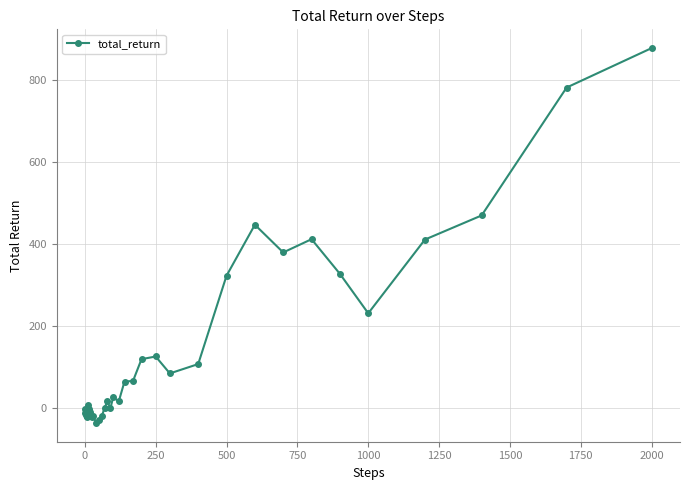

What is the minimum value shown in the chart?

-35.9